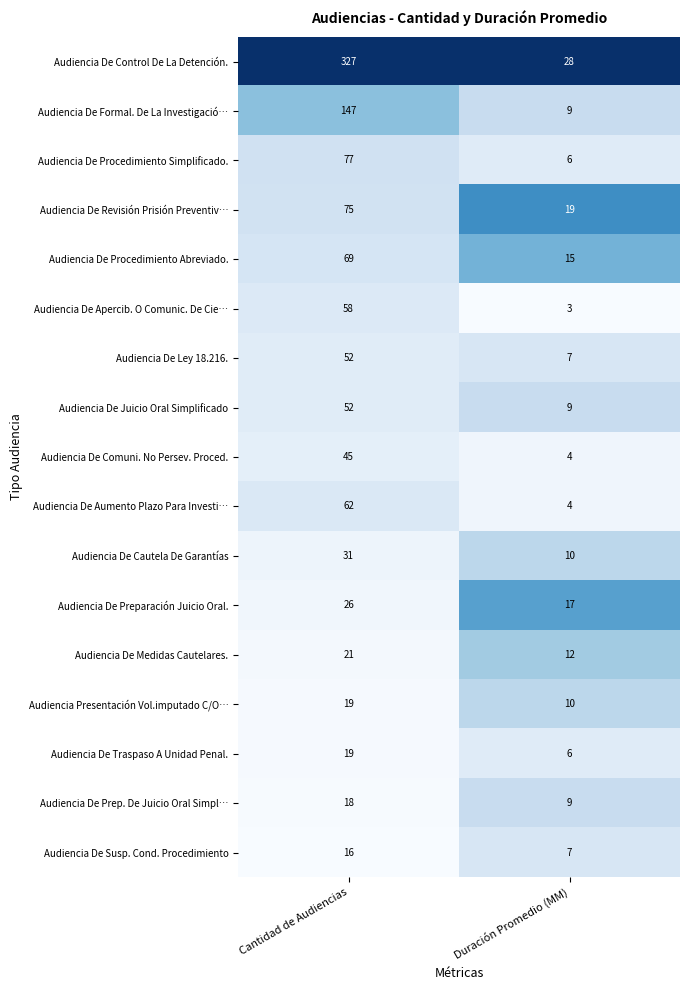

Which series has the widest spread of values?

Audiencia De Control De La Detención.